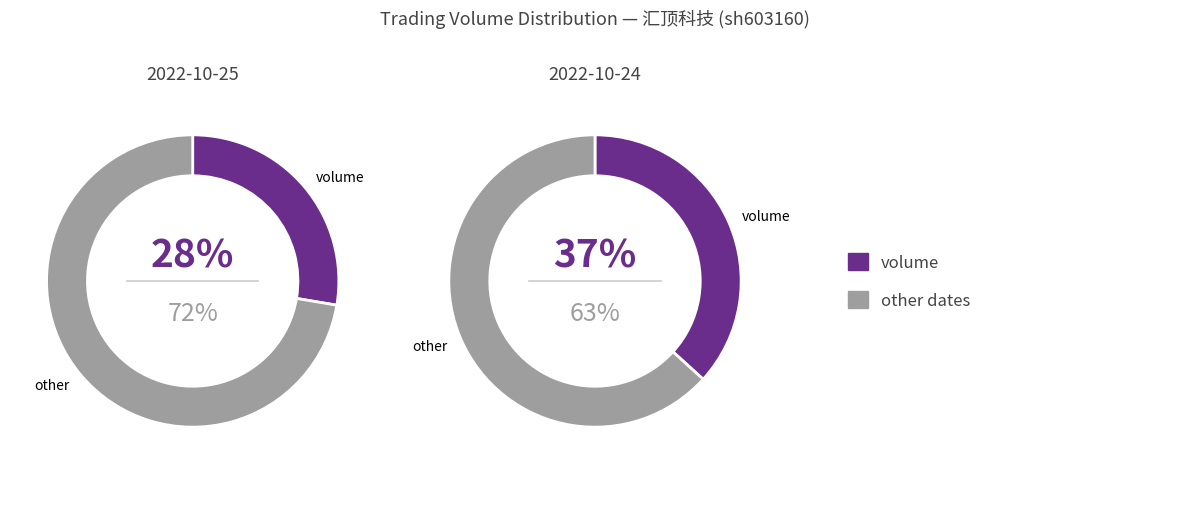

Which series has the widest spread of values?

2022-10-24